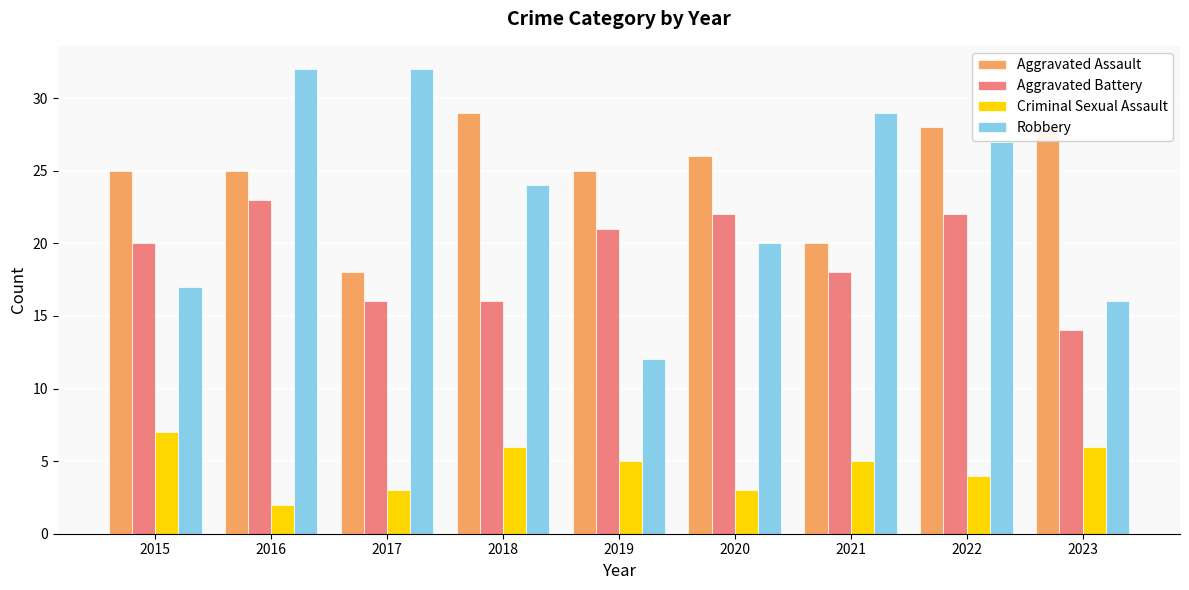

Reading left to right, extract all data points from this chart.

Aggravated Assault: 2015=25	2016=25	2017=18	2018=29	2019=25	2020=26	2021=20	2022=28	2023=28
Aggravated Battery: 2015=20	2016=23	2017=16	2018=16	2019=21	2020=22	2021=18	2022=22	2023=14
Criminal Sexual Assault: 2015=7	2016=2	2017=3	2018=6	2019=5	2020=3	2021=5	2022=4	2023=6
Robbery: 2015=17	2016=32	2017=32	2018=24	2019=12	2020=20	2021=29	2022=27	2023=16